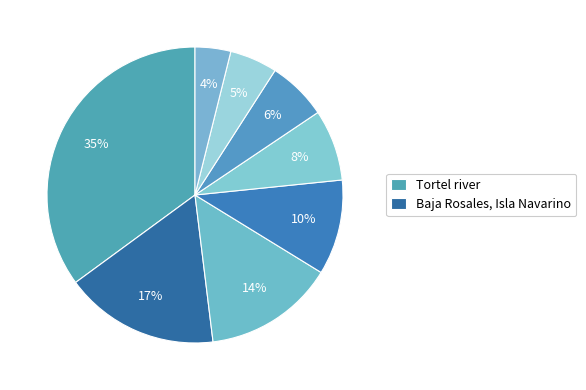

How many slices are in this pie chart?

8